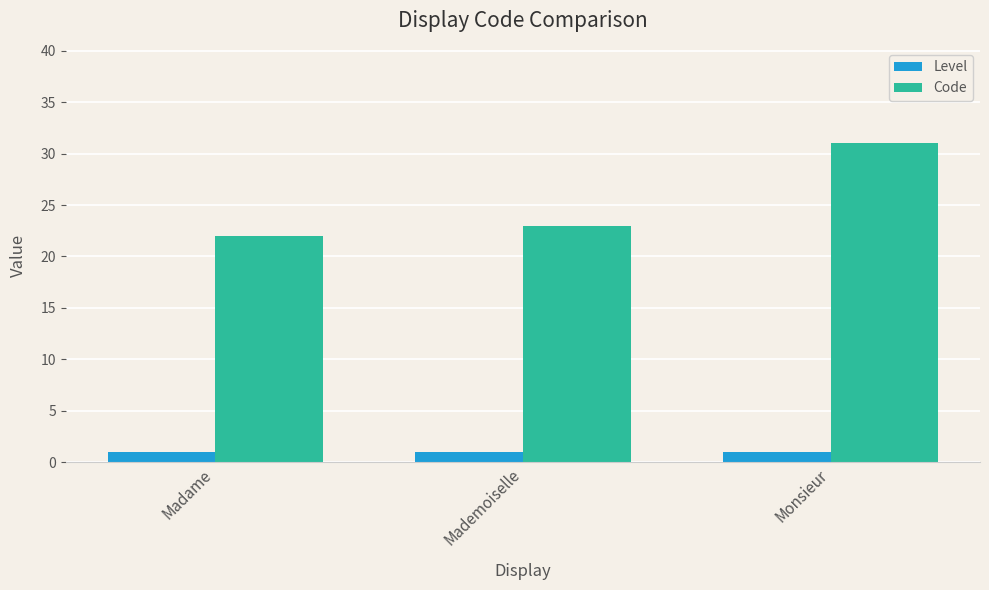

Which series changed the most between Madame and Mademoiselle?

Code